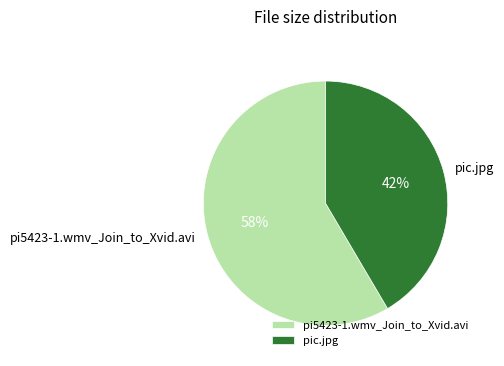

Which has a higher value, pi5423-1.wmv_Join_to_Xvid.avi or pic.jpg?

pi5423-1.wmv_Join_to_Xvid.avi